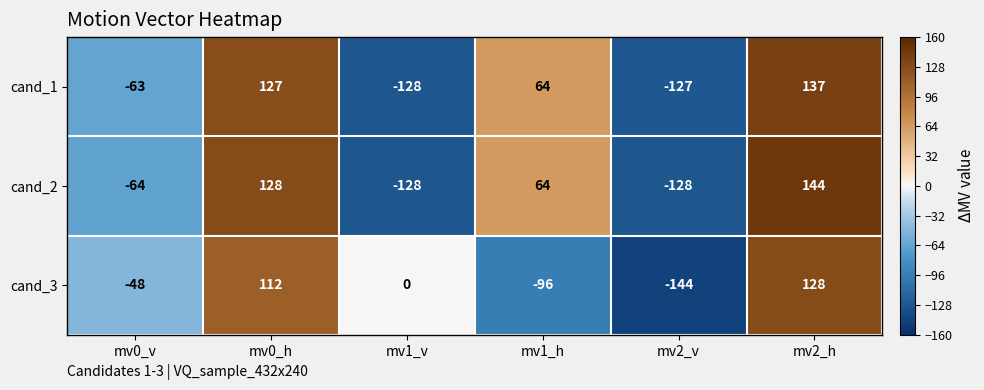

List the series in order of their peak value, highest first.

cand_2, cand_1, cand_3